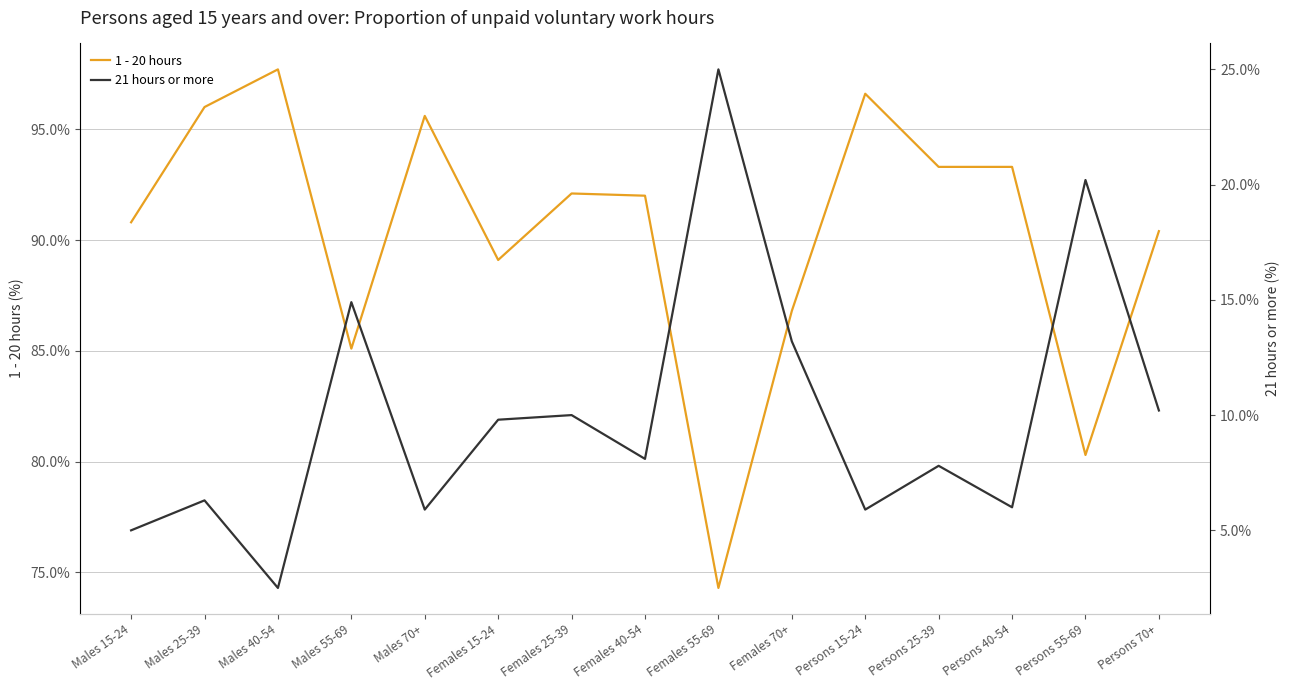

Does the chart display data point markers on the line(s)?

No